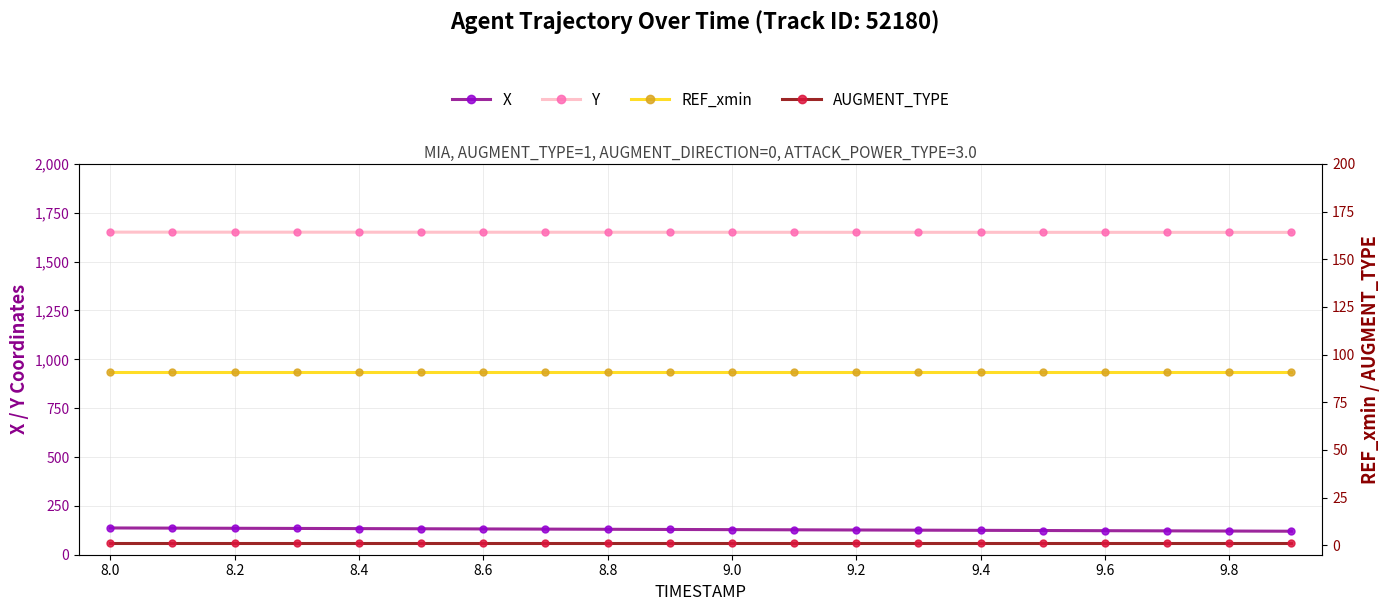

The value of X at 13 is 189.9. True or false?

False